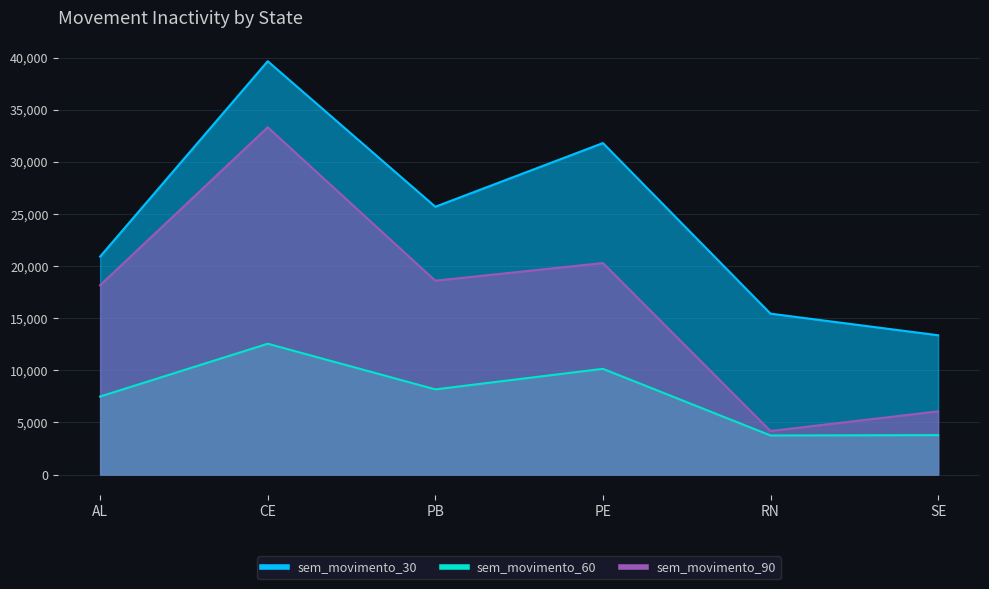

True or false: sem_movimento_90 and sem_movimento_30 cross at least once.

False